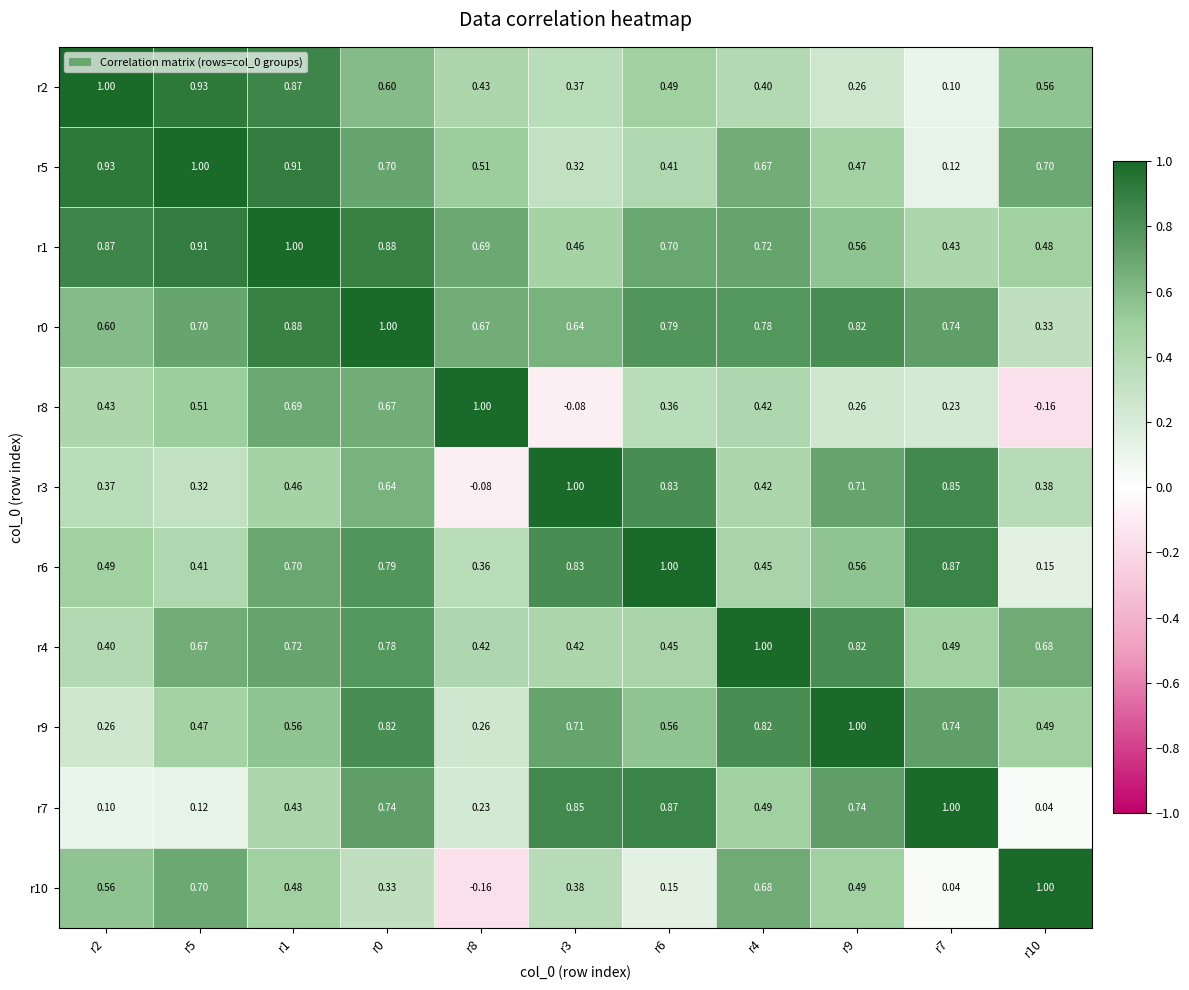

Is the value of r10 at r6 greater than the value of r7 at r3?

No